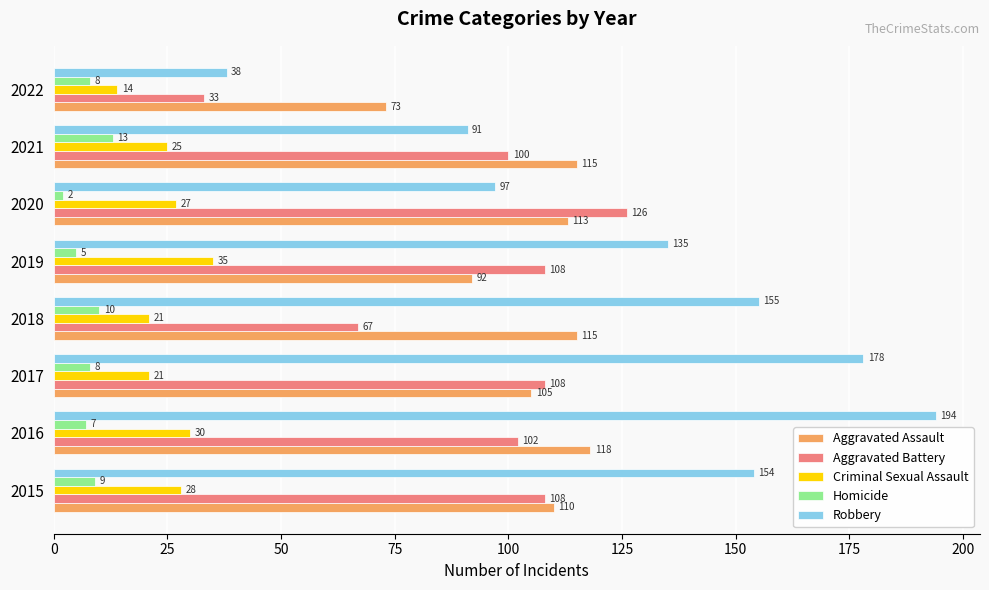

Where is Criminal Sexual Assault nearest to the value 24?

2021